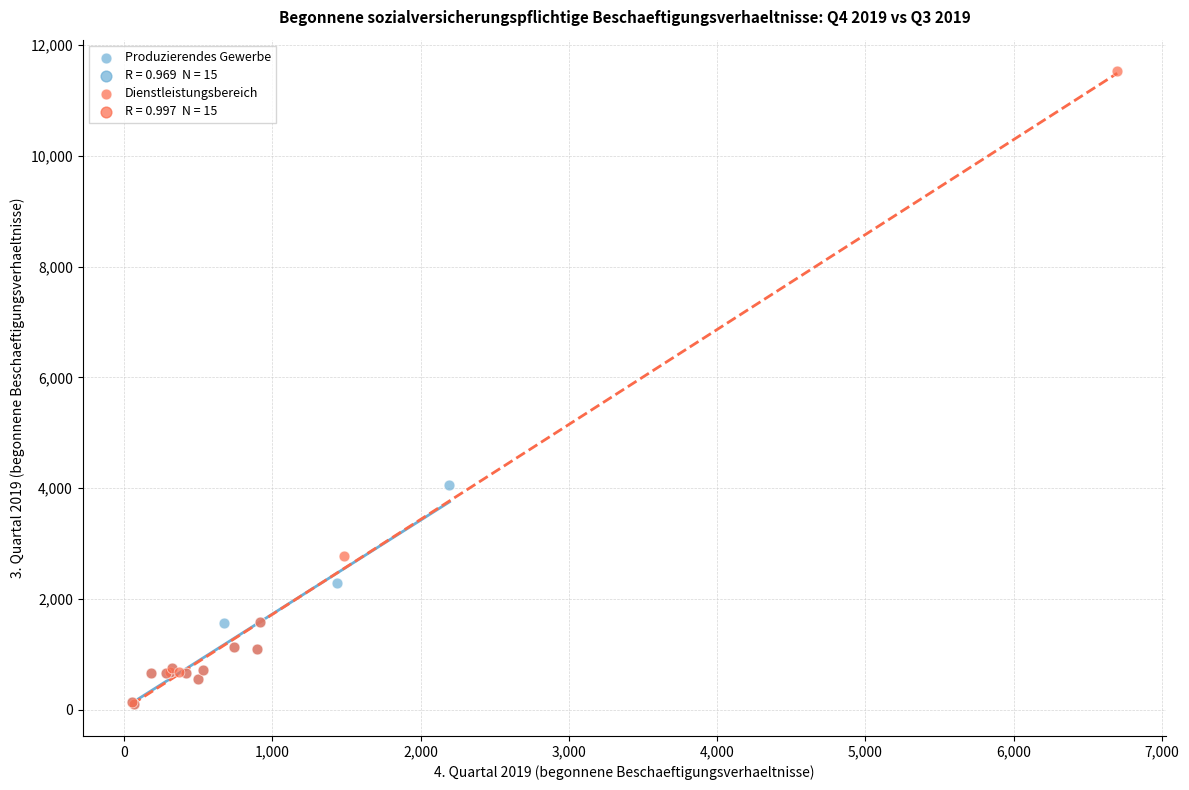

Which series contains the highest Y value?

Dienstleistungsbereich